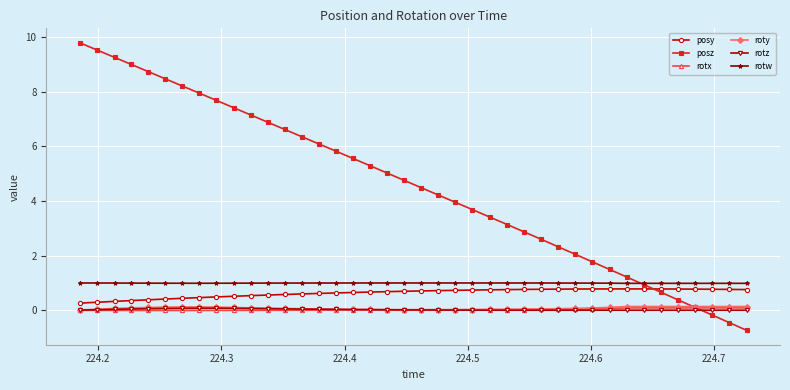

Which series has the widest spread of values?

posz